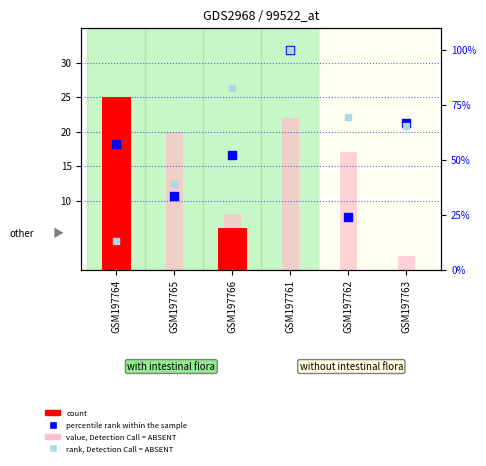

Which series has the largest total across all categories?

rank, Detection Call = ABSENT